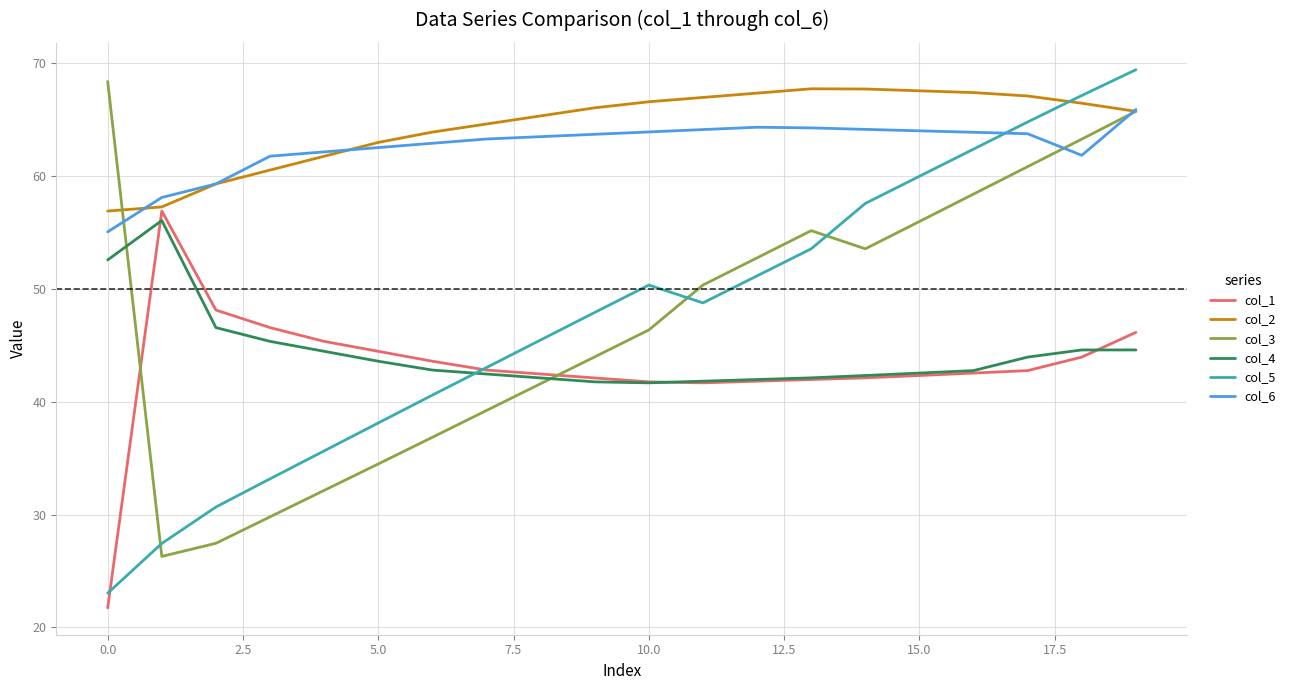

True or false: col_6 and col_1 cross at least once.

False